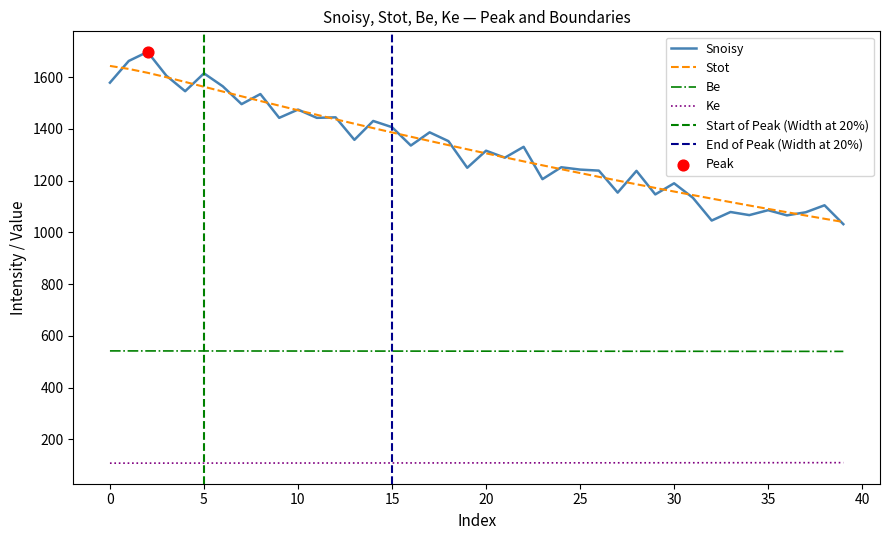

Which series contains the highest Y value?

Snoisy